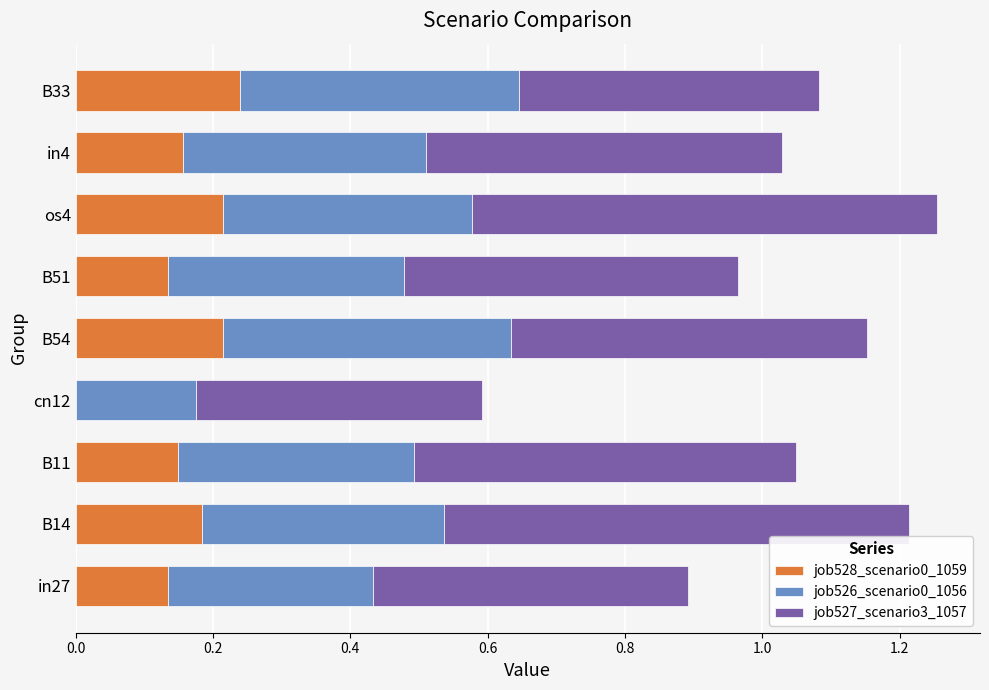

What are all the series names shown in the legend?

job528_scenario0_1059, job526_scenario0_1056, job527_scenario3_1057